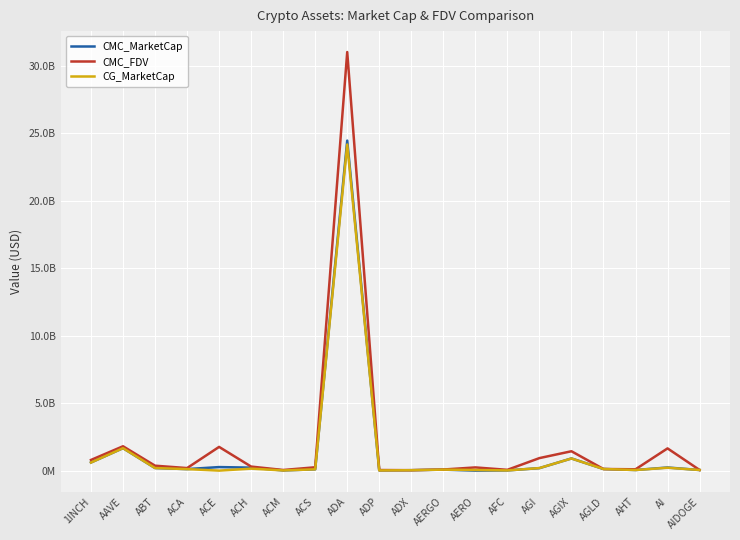

Which category has the lowest value across all series?

AERO